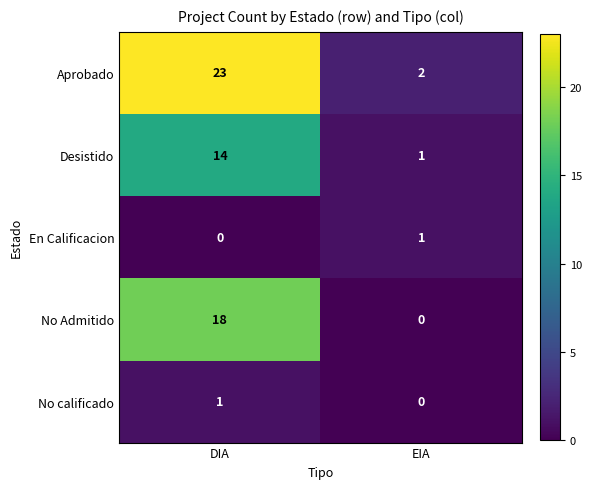

How many values in En Calificacion are above zero?

1